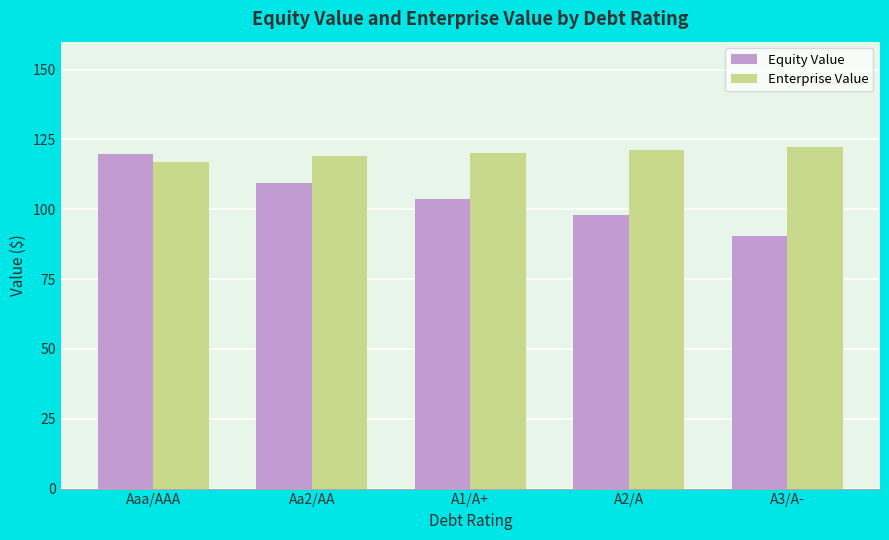

How many groups of bars are there?

5